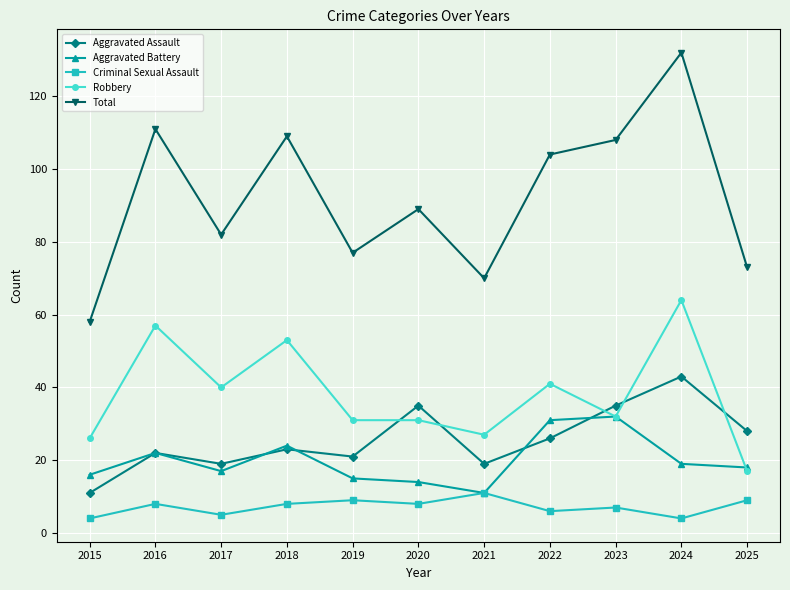

Is the value of Aggravated Assault at 2020 greater than the value of Criminal Sexual Assault at 2019?

Yes